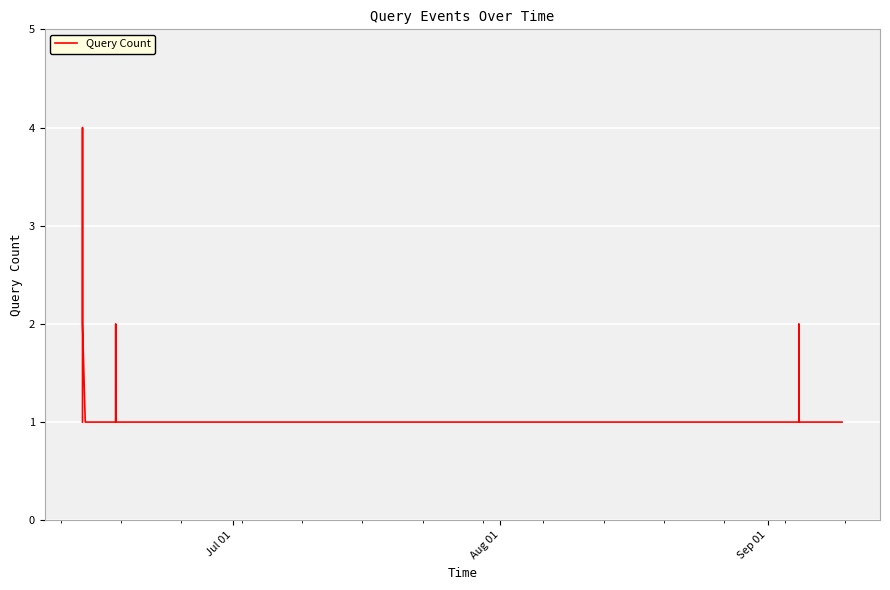

What is the maximum value shown in the chart?

4